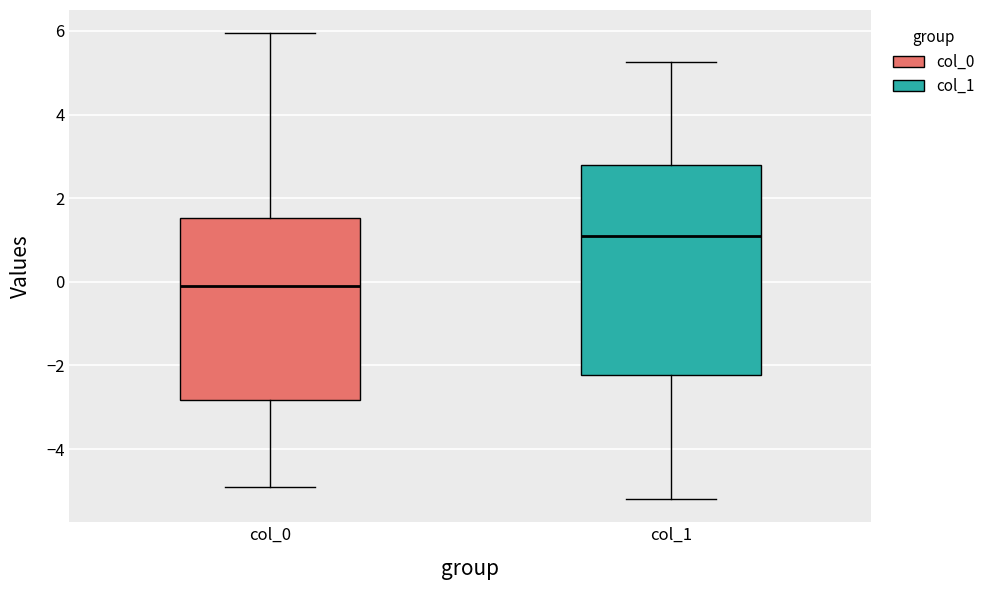

Which box has the highest median line?

col_1